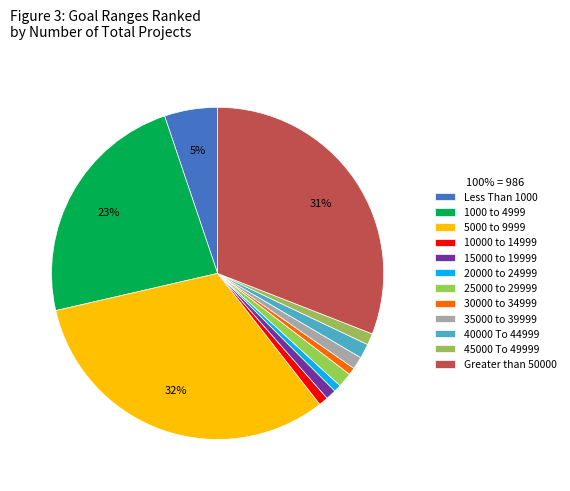

Count the number of slices in the pie.

12